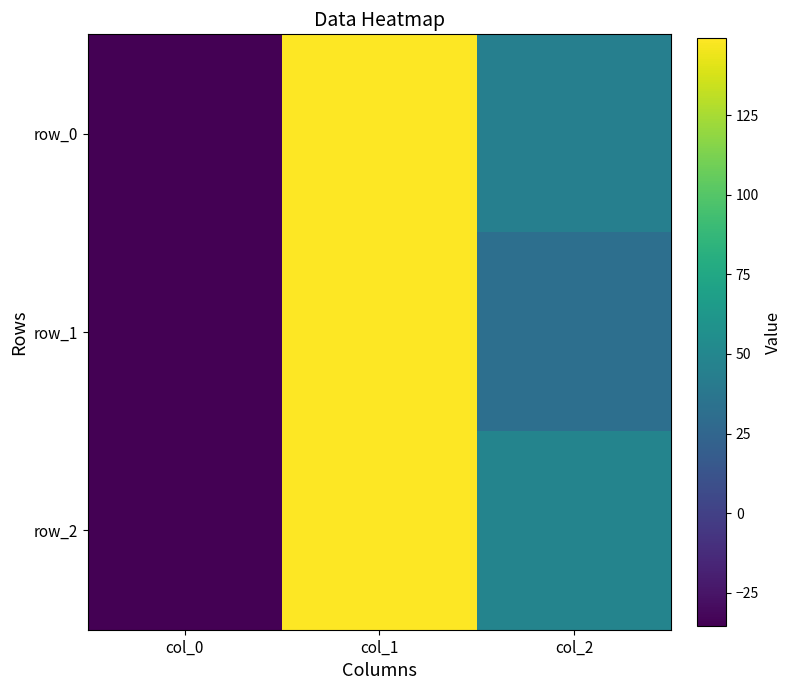

Is it true that row_1 equals -46.2 at col_0?

False